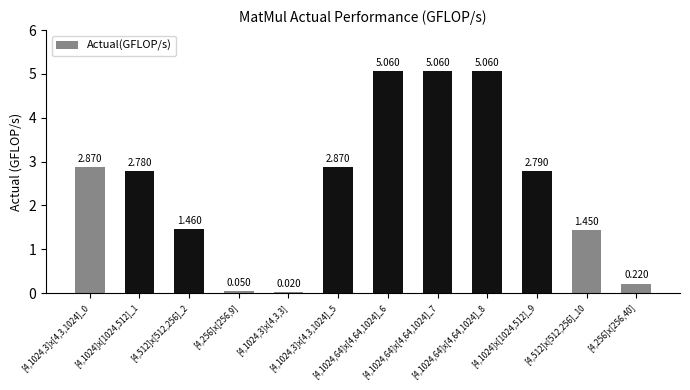

What is the average value?

2.5